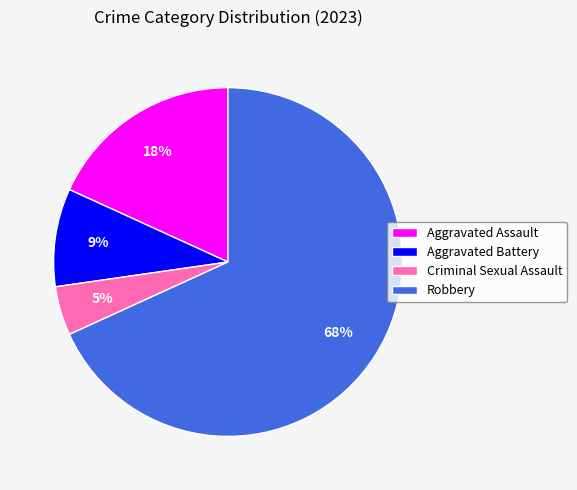

To the nearest percent, what is the difference between the Aggravated Assault and Aggravated Battery slice percentages?

9%